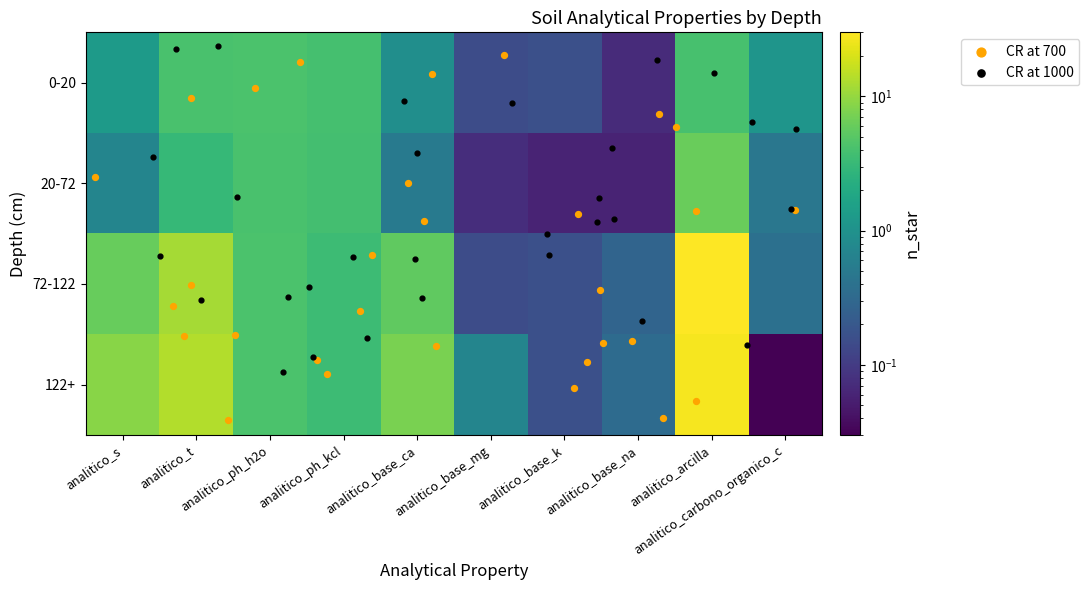

Which series has the largest total across all categories?

122+